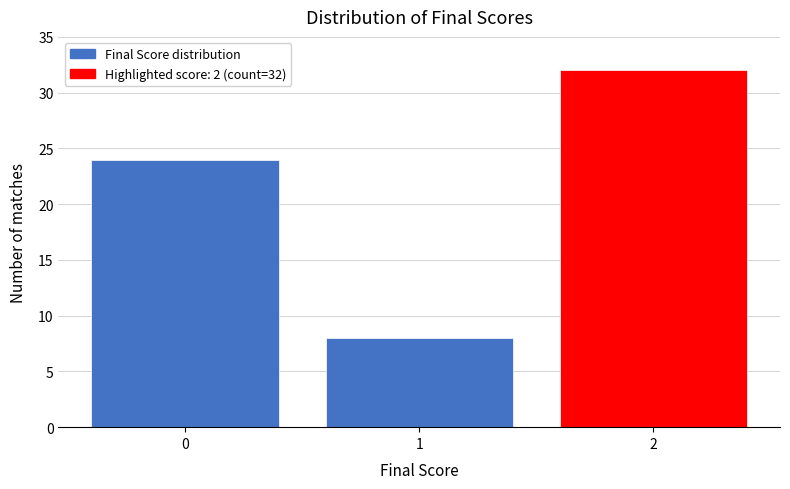

Reading left to right, extract all data points from this chart.

24	8	32